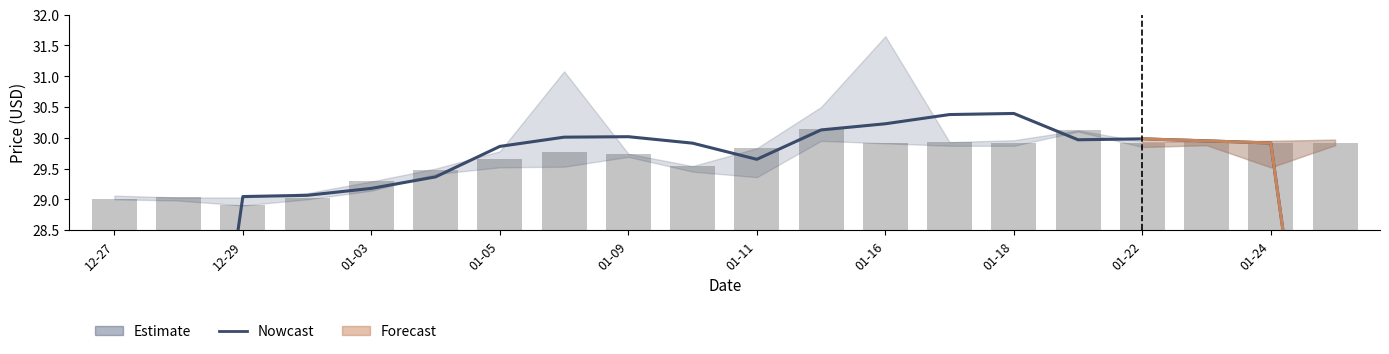

Which series has the largest range (max minus min)?

Nowcast